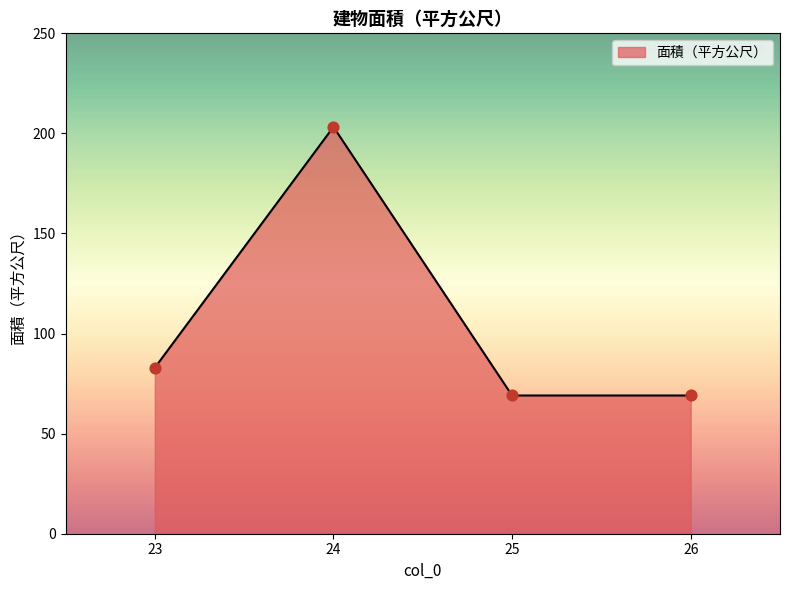

What is the ratio of the value at 24 to the value at 26?

2.9